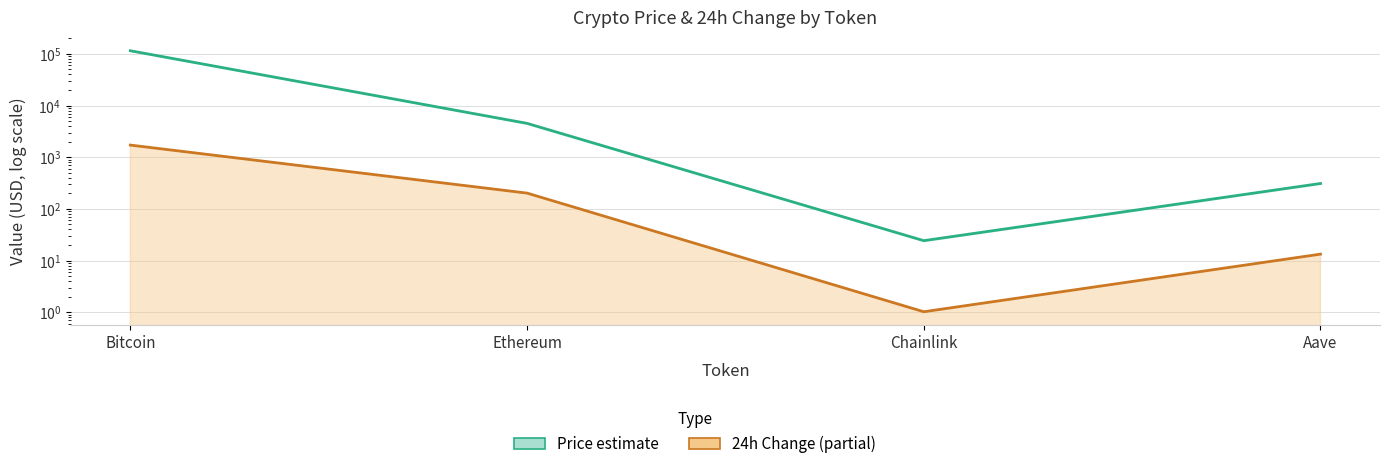

How many values in the Price estimate series are below 4520?

2